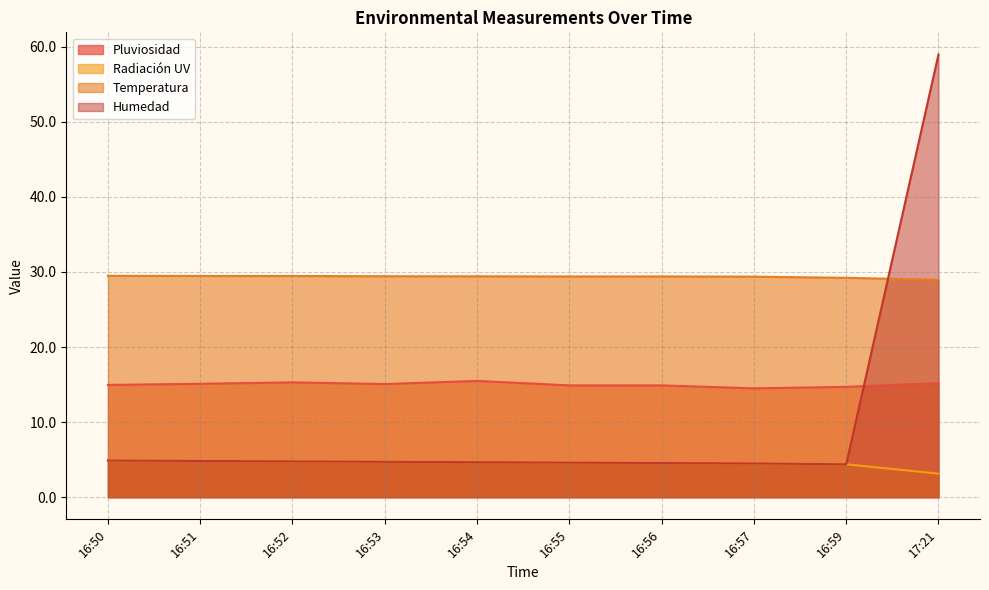

Does the chart have visible grid lines?

Yes